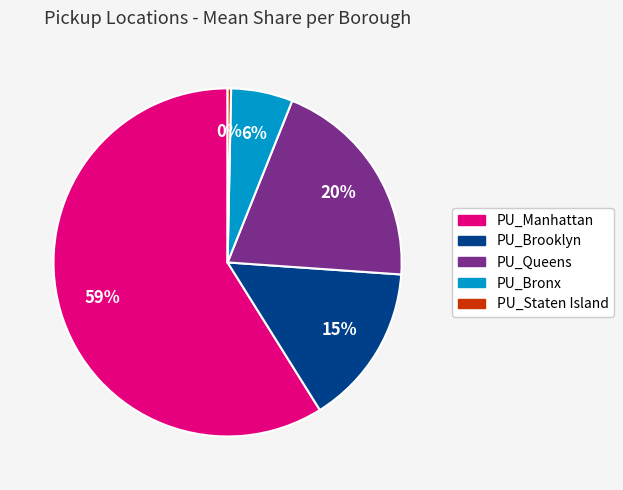

Count the number of slices in the pie.

5